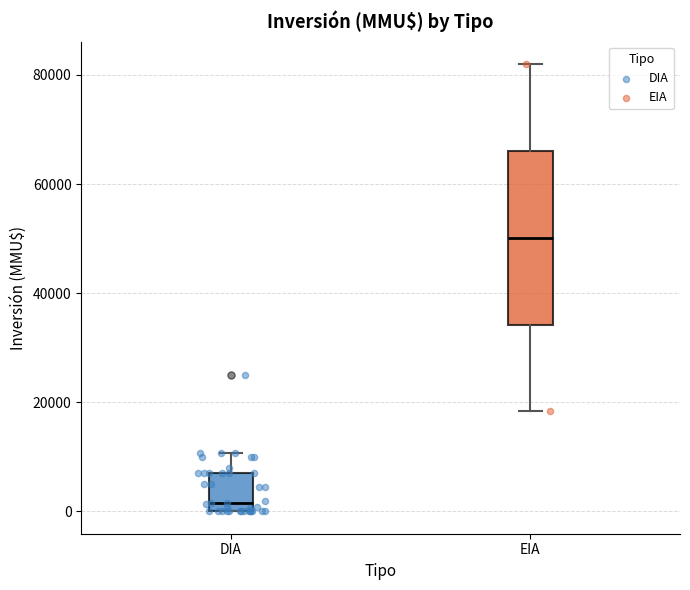

Where does the median line of the box for DIA sit on the y-axis? The values are not printed on the chart, so give them approximately, as read against the axis.

2000